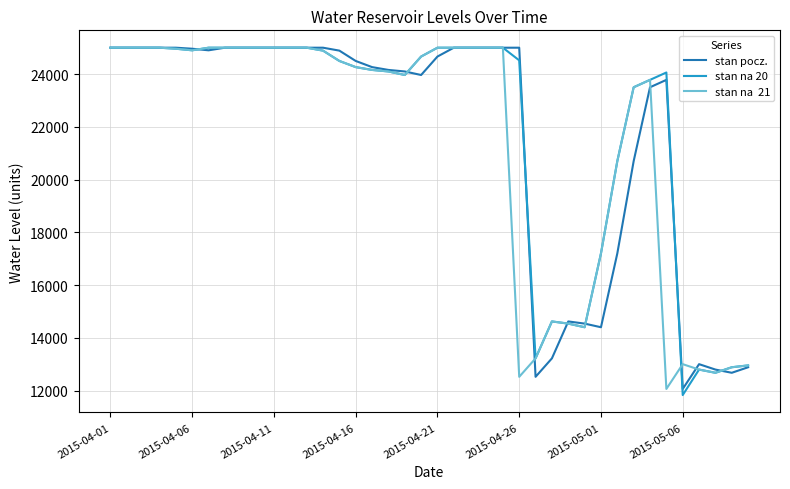

What is the total value across all series at 2015-04-01?

75000